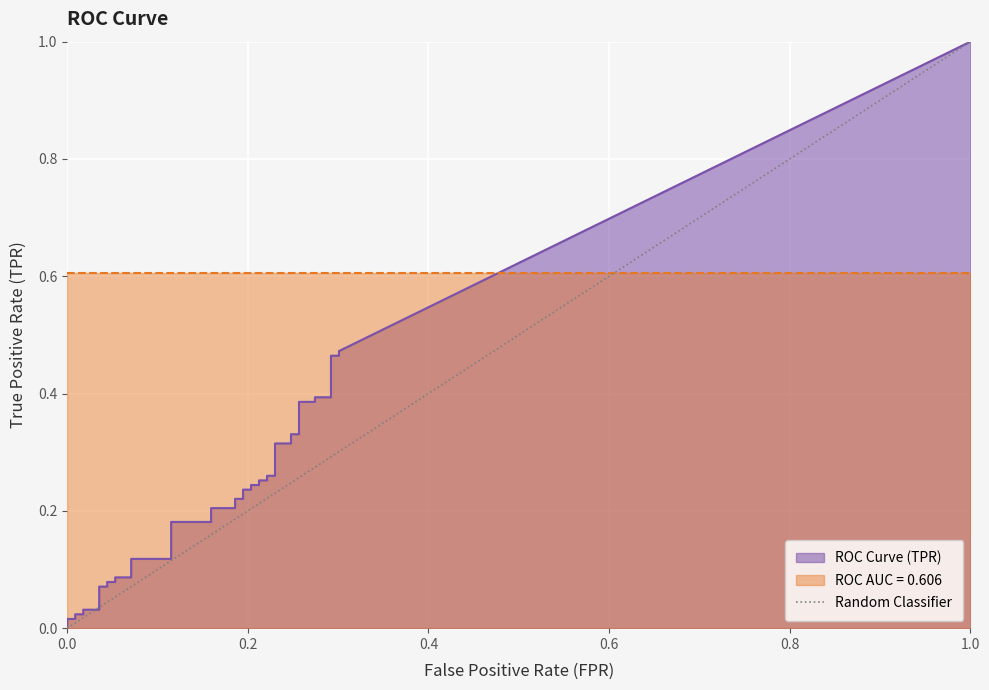

How many lines are shown in the chart?

1